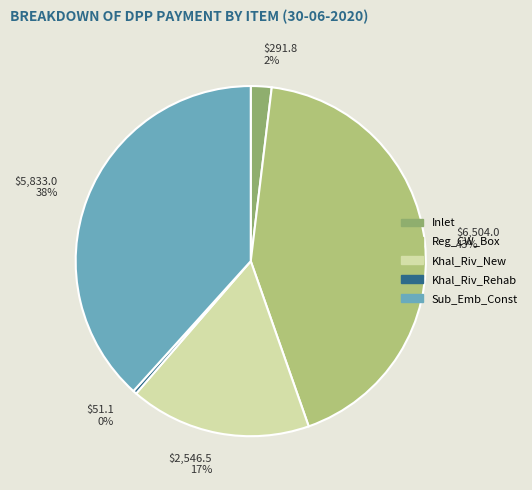

To the nearest percent, what portion does $5,833.0 38% represent?

38%